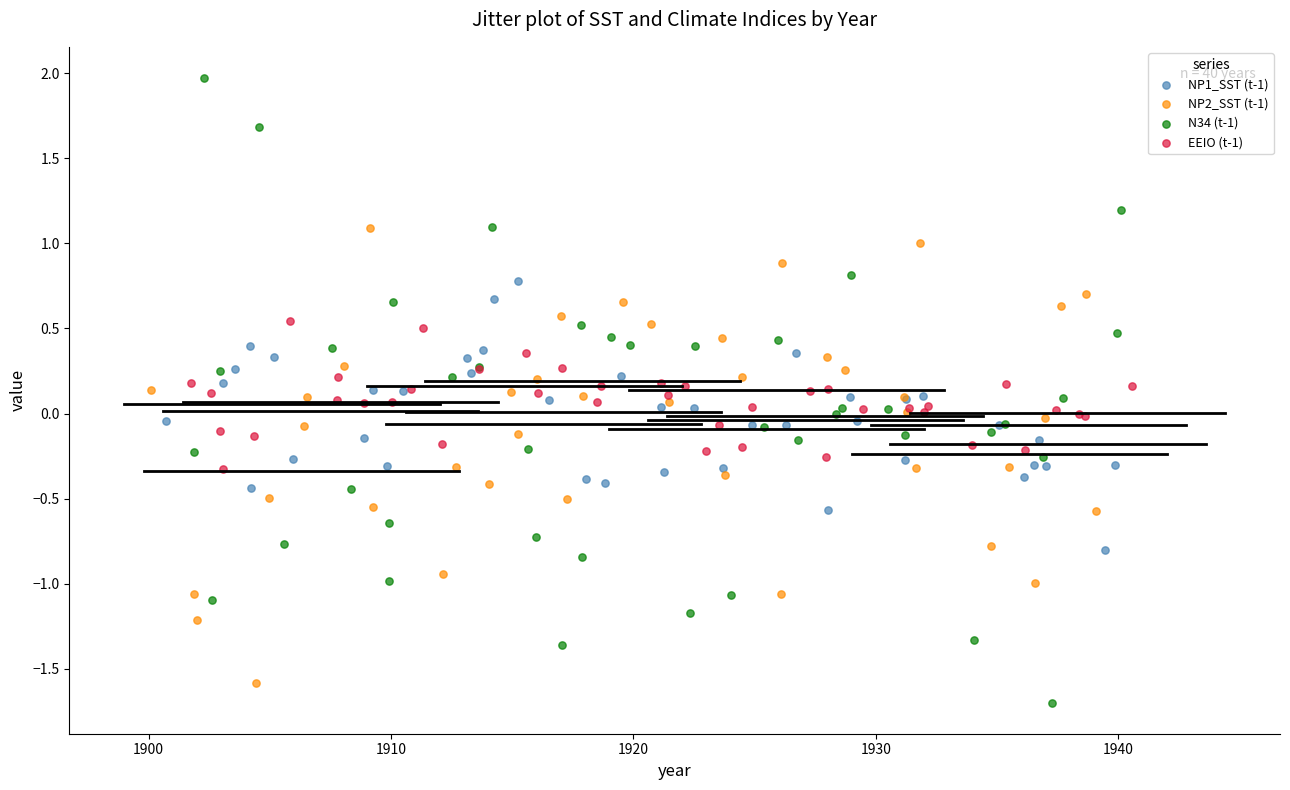

What are all the series names shown in the legend?

NP1_SST (t-1), NP2_SST (t-1), N34 (t-1), EEIO (t-1)